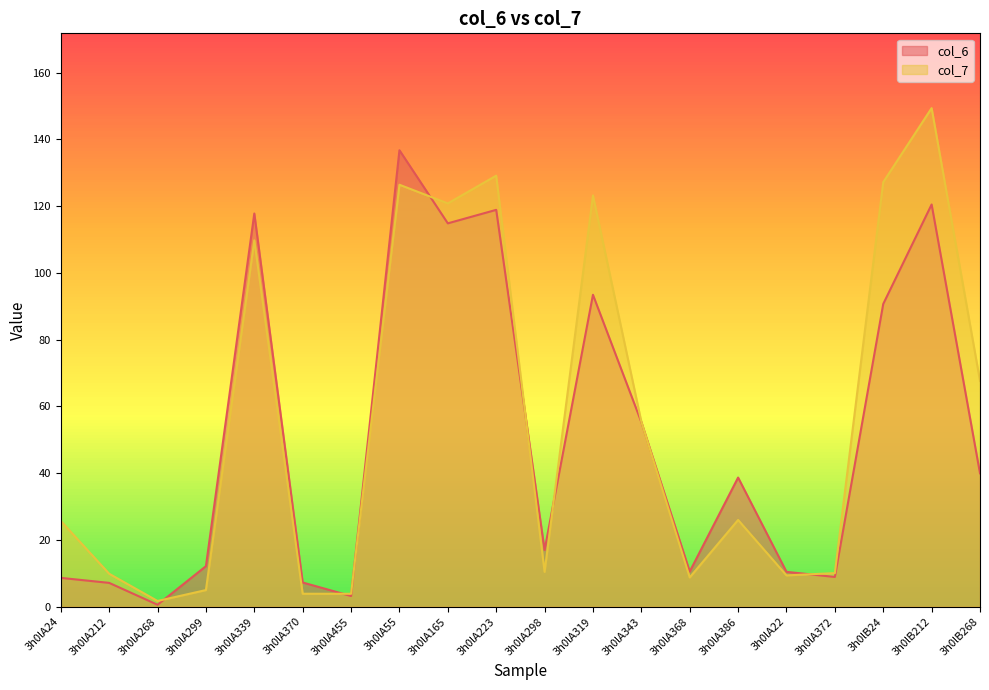

How many data points does each series have?

20